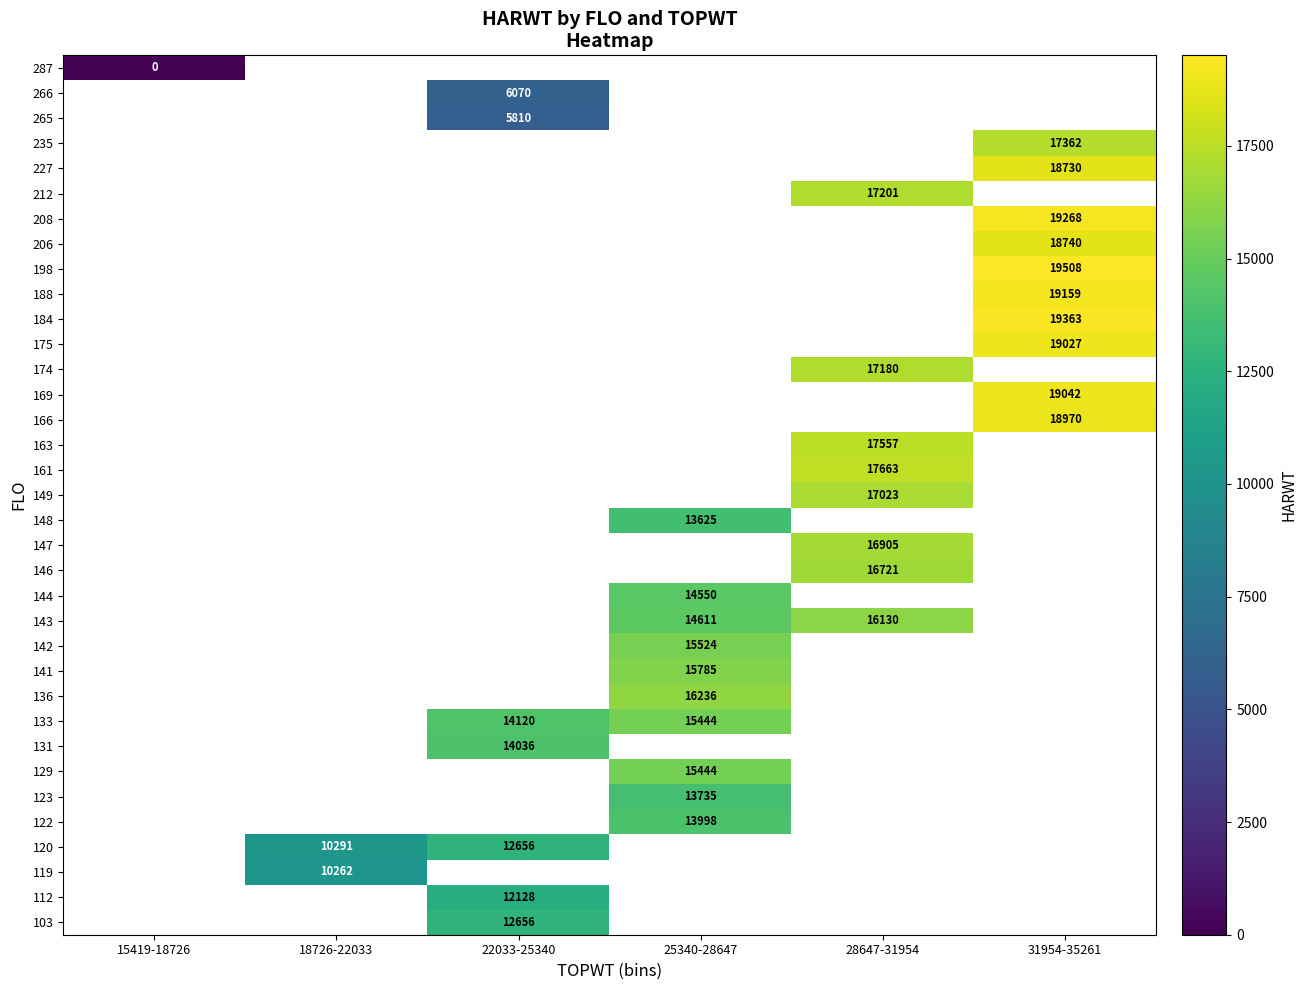

True or false: 227 has a value of 18730 at 31954-35261.

True